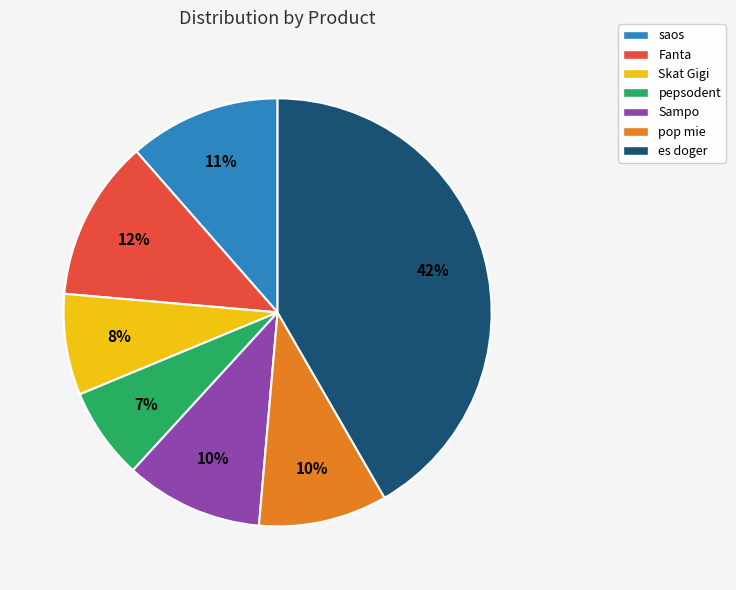

What is the smallest slice in the pie chart?

pepsodent